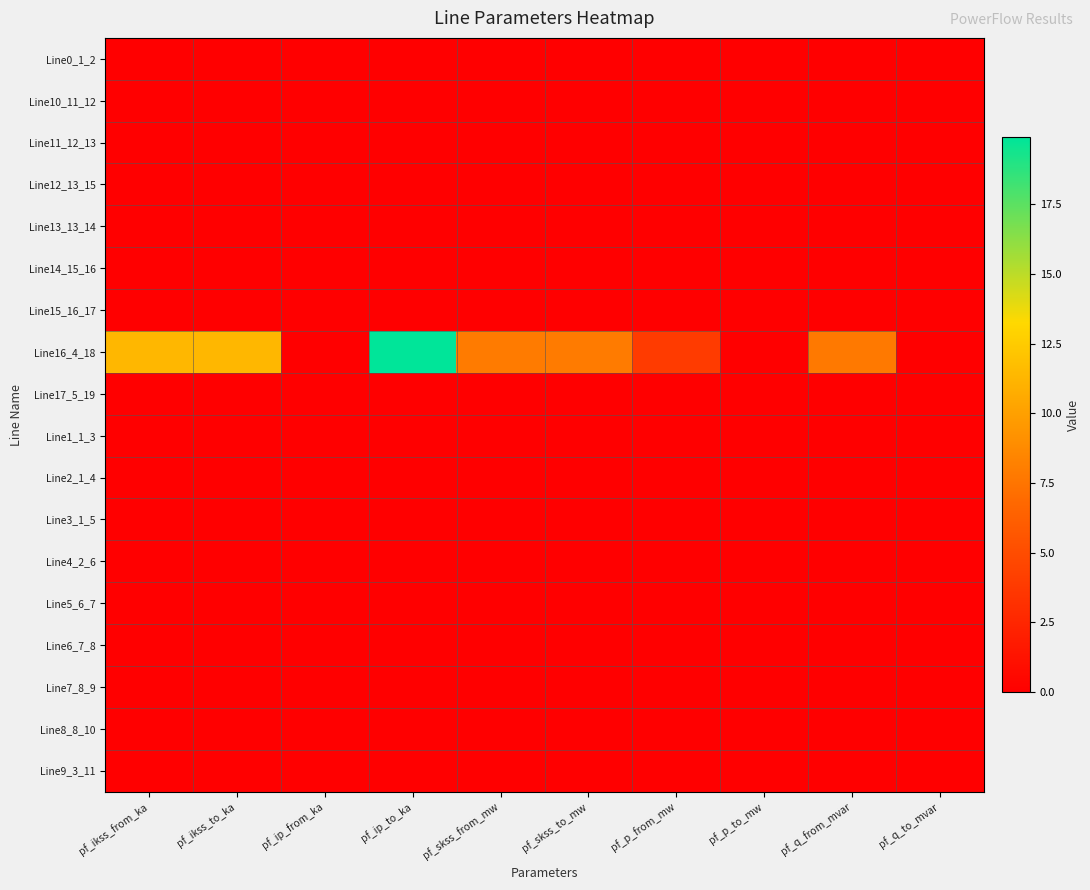

At how many categories does at least one series exceed 14?

1